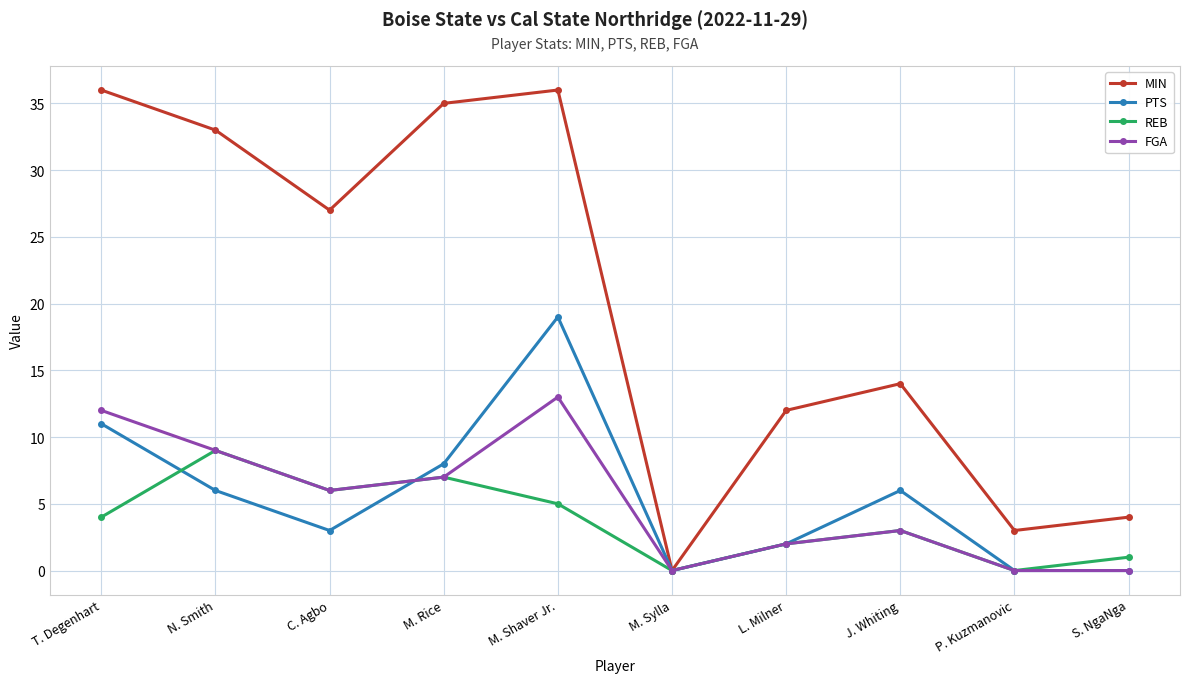

Rank the series by their maximum value, from highest to lowest.

MIN, PTS, FGA, REB